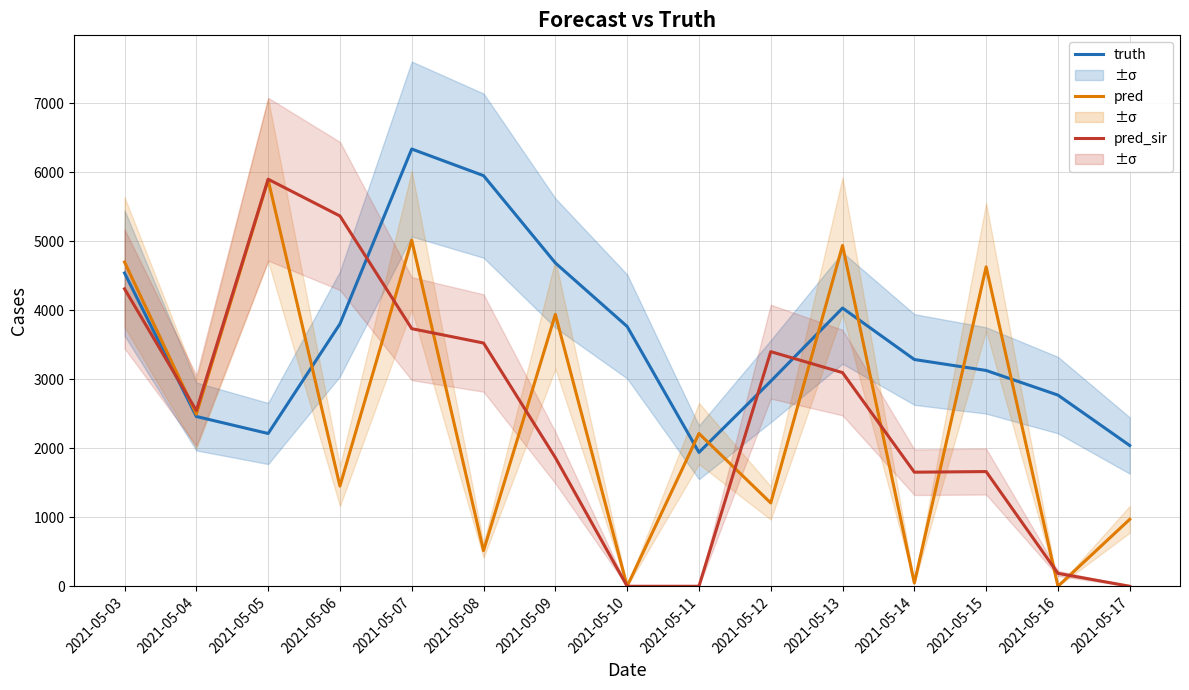

What is the total value across all series at 2021-05-10?

3767.0